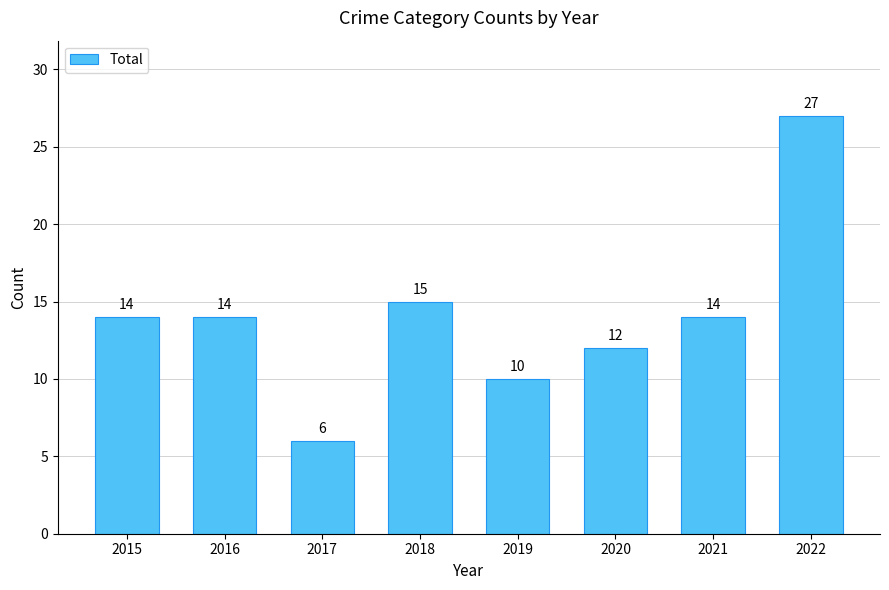

Between 2017 and 2018, which is larger?

2018